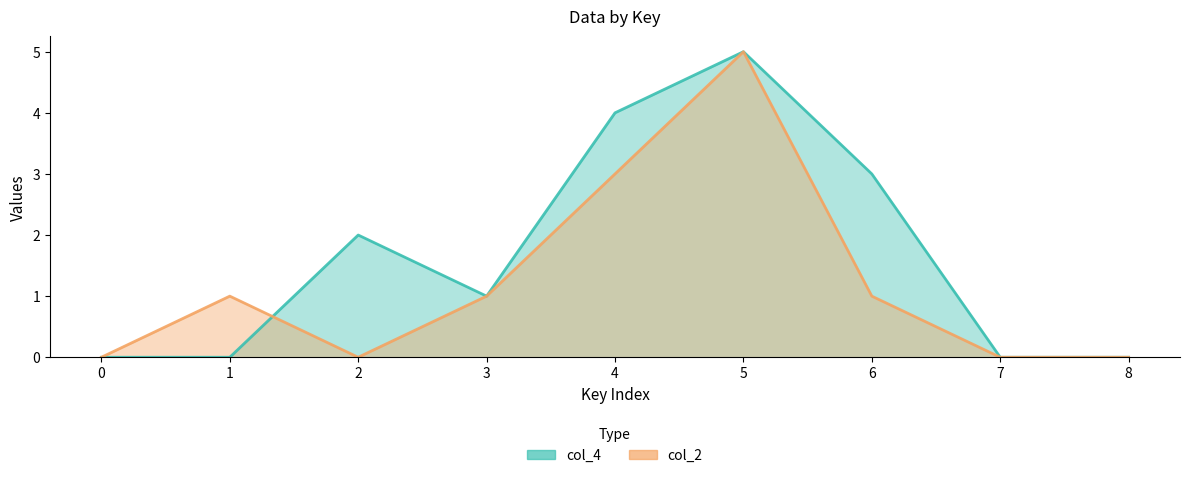

Rank the series at 5 from highest to lowest value.

col_4, col_2